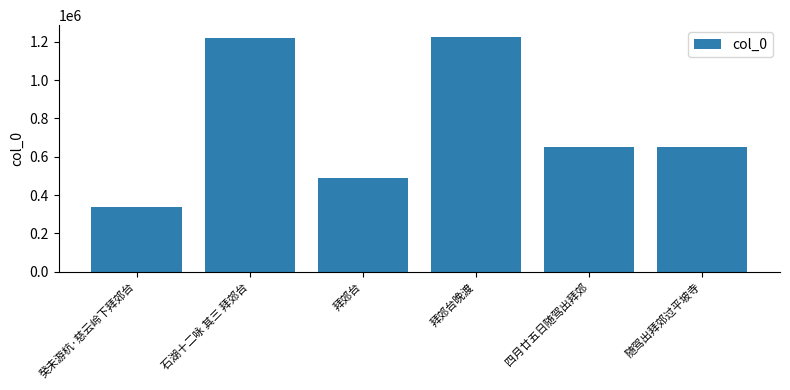

What is the minimum value shown in the chart?

340394